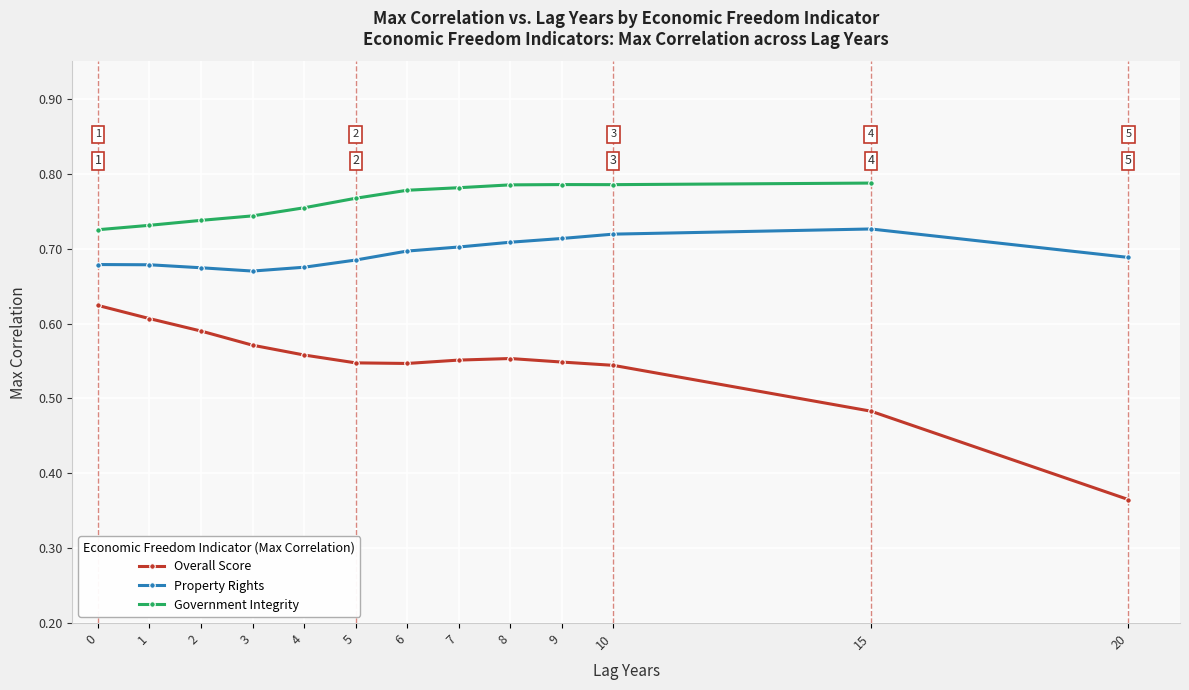

Rank the series by their average value, from lowest to highest.

Overall Score, Property Rights, Government Integrity